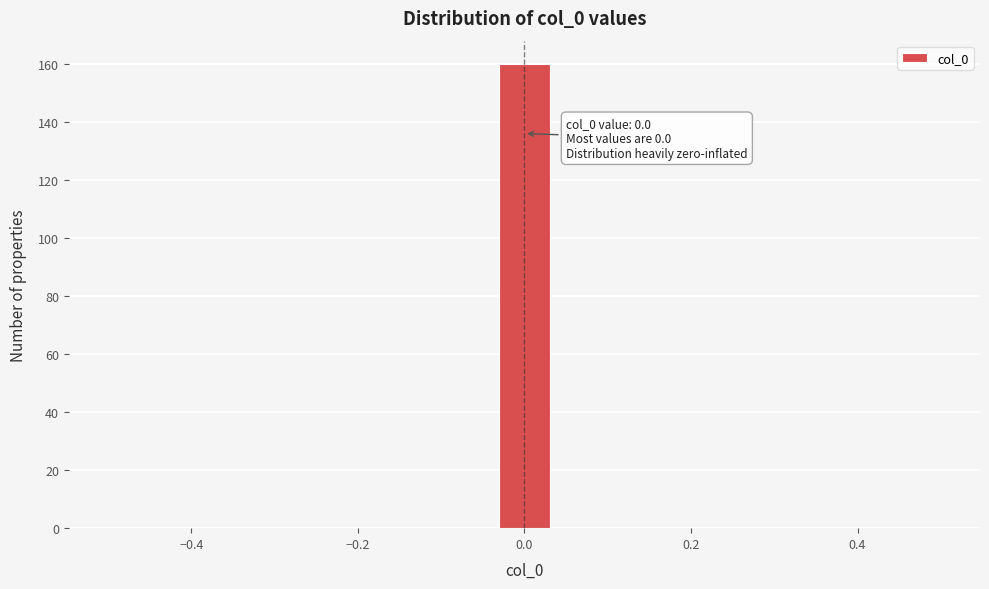

Read against the x-axis, roughly where is the centre of the tallest bar?

0.00